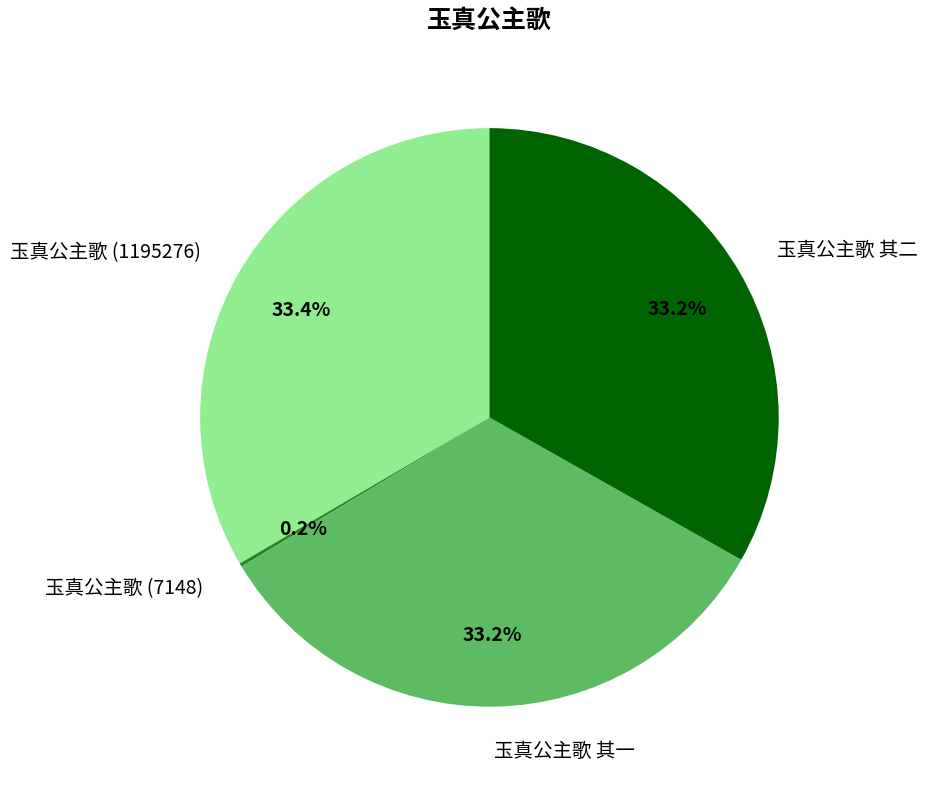

Approximately how many times larger is the value at 玉真公主歌 (1195276) compared to 玉真公主歌 其二?

1.0